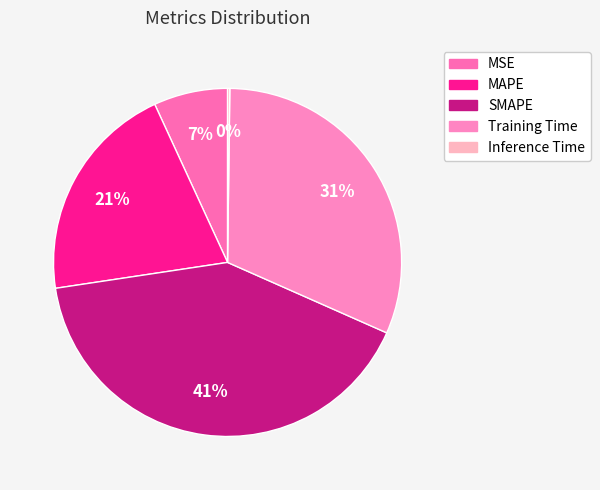

Rank the categories by value from highest to lowest.

SMAPE, Training Time, MAPE, MSE, Inference Time